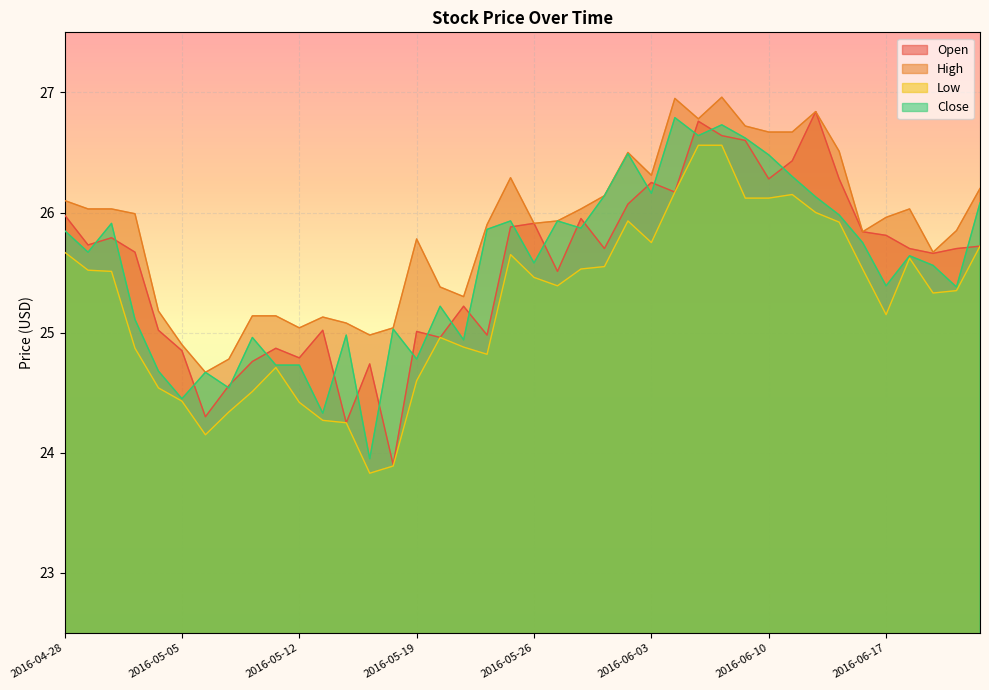

Where does the Open series first go above 25?

2016-04-28